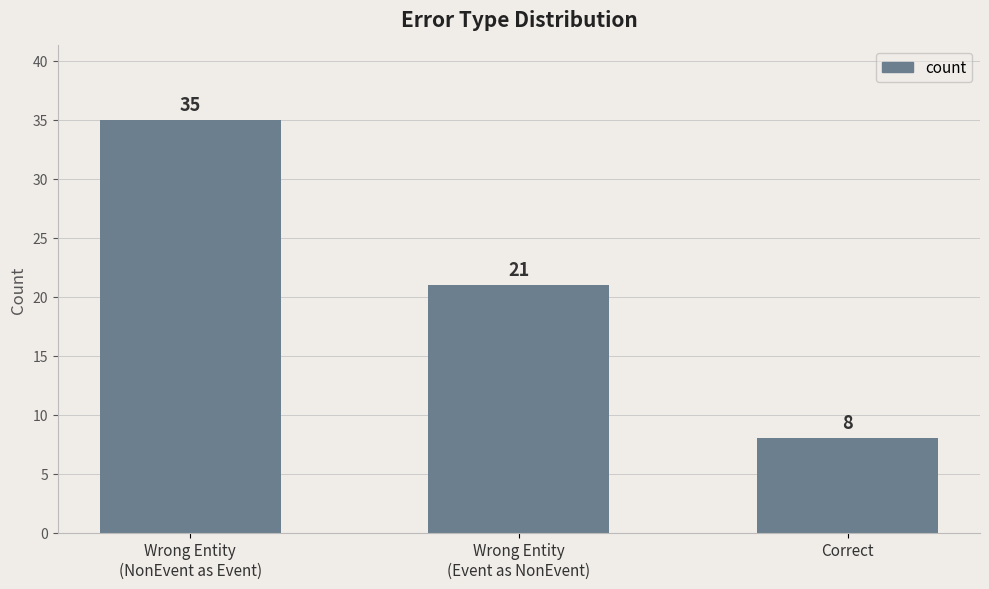

What is the change in value from Wrong Entity
(NonEvent as Event) to Correct?

-27